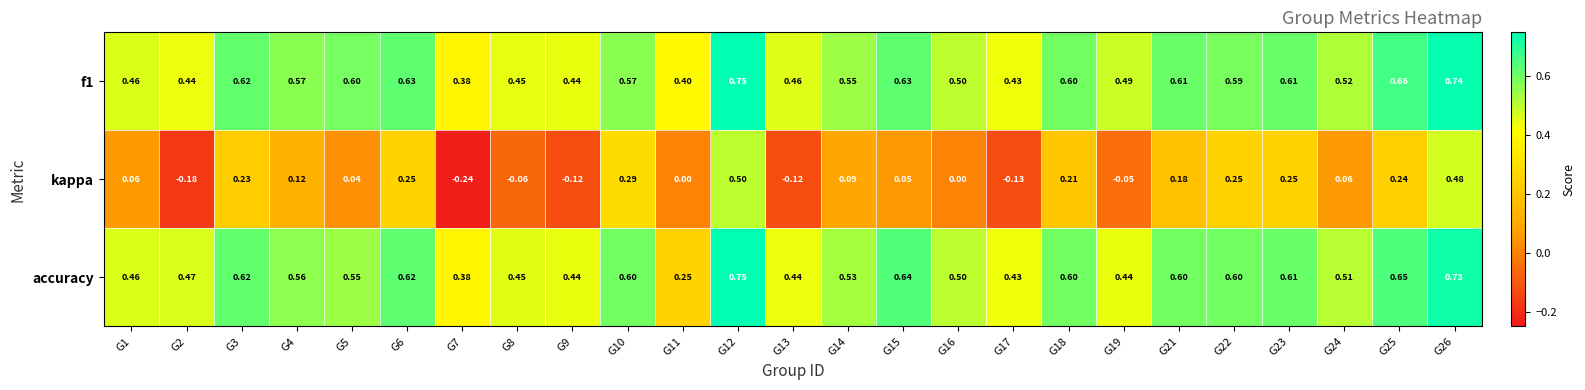

Is the value of kappa at G25 greater than the value of accuracy at G19?

No